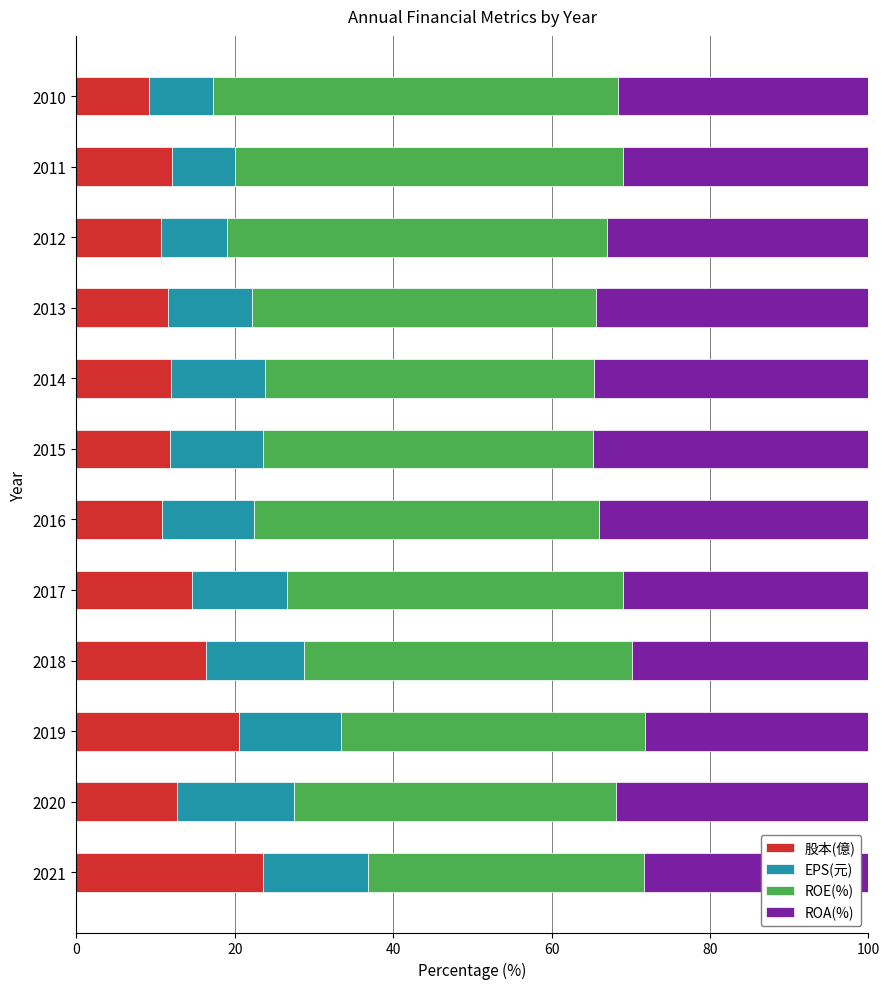

What is the total value across all series at 2010?

100.0